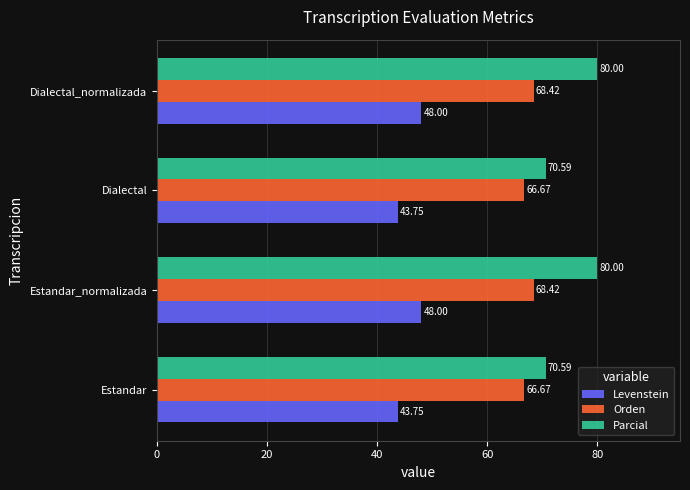

What is the sum of all Levenstein values?

183.5